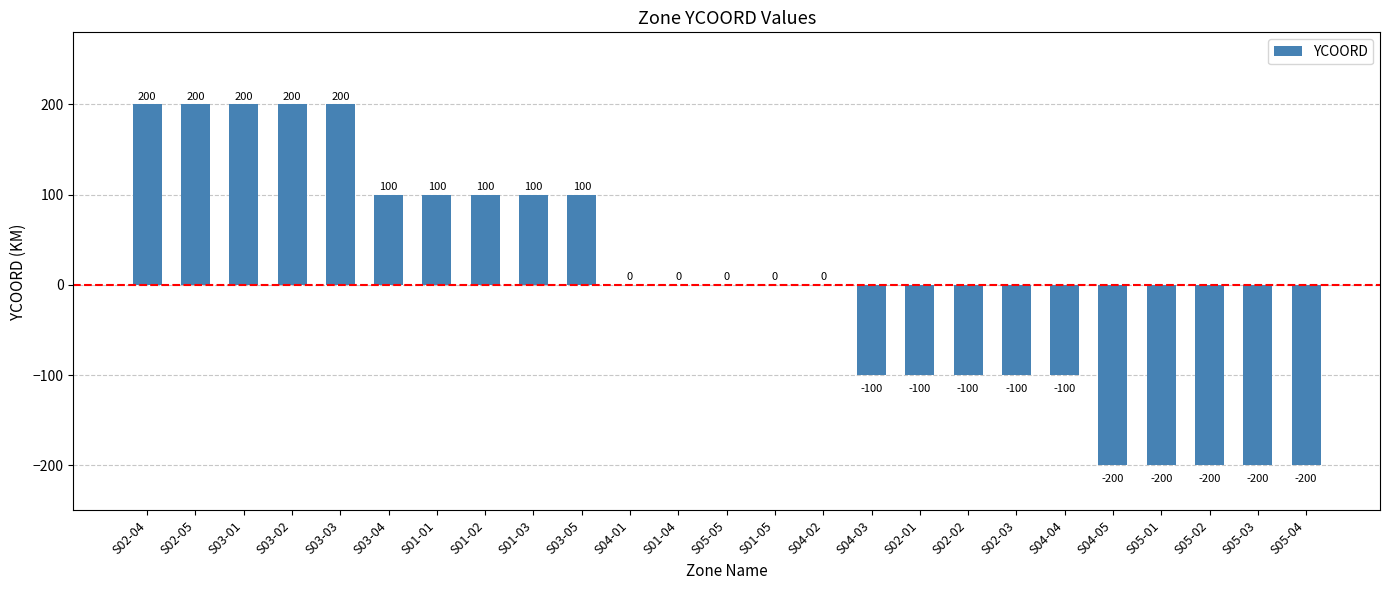

Which has a higher value, S02-04 or S05-04?

S02-04